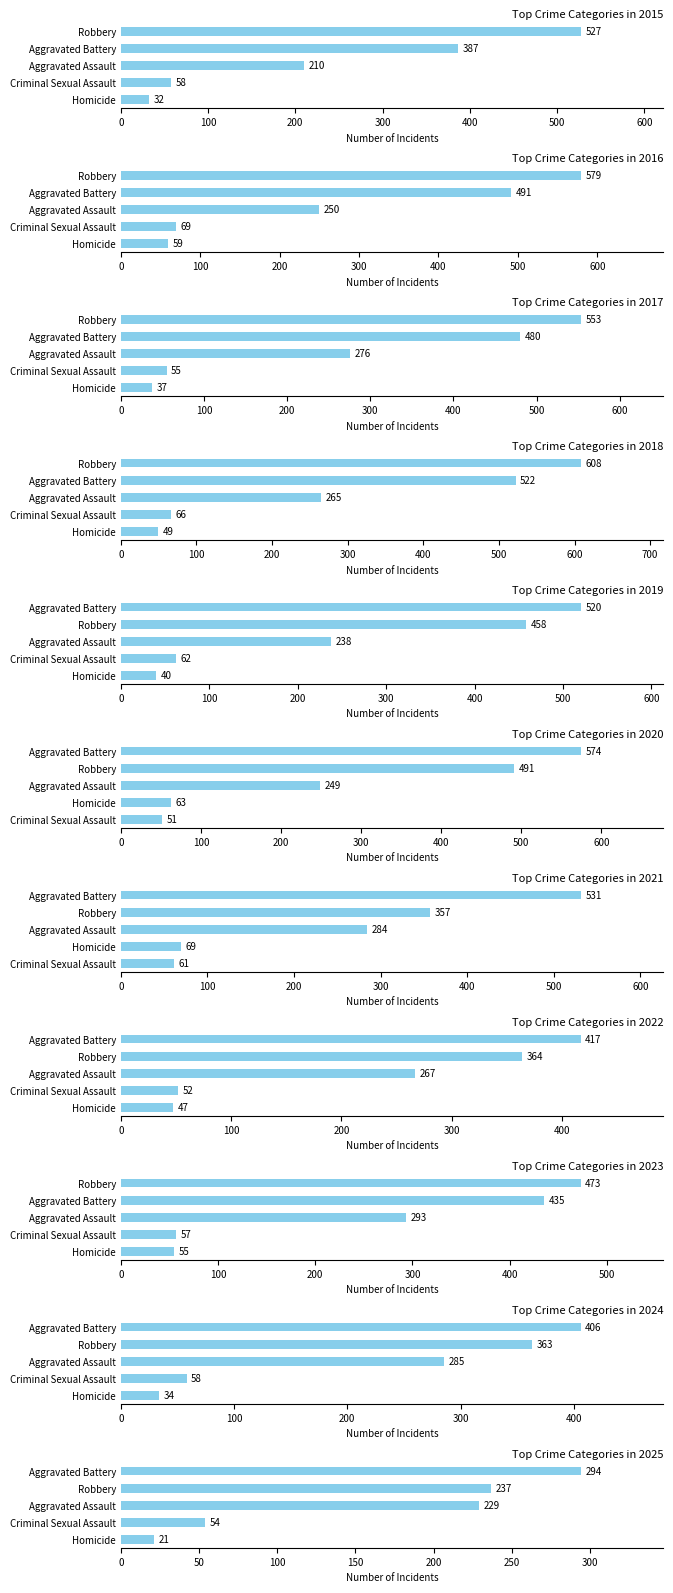

What is the average value of the Robbery series?

455